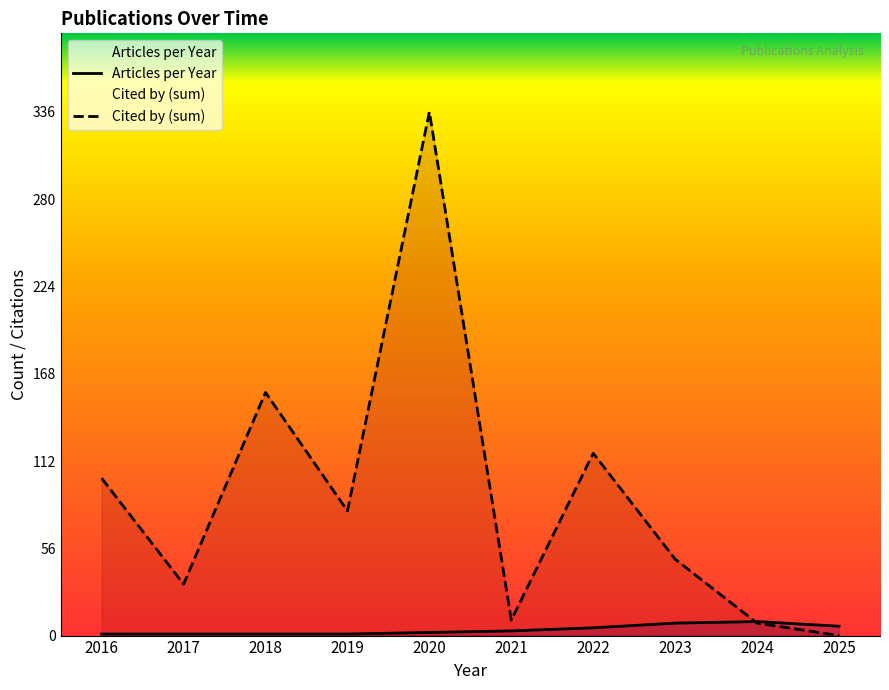

Reading right to left, what are all the values shown in this chart?

Articles per Year: 2025=6	2024=9	2023=8	2022=5	2021=3	2020=2	2019=1	2018=1	2017=1	2016=1
Cited by (sum): 2025=0	2024=8	2023=49	2022=117	2021=10	2020=336	2019=80	2018=156	2017=33	2016=101